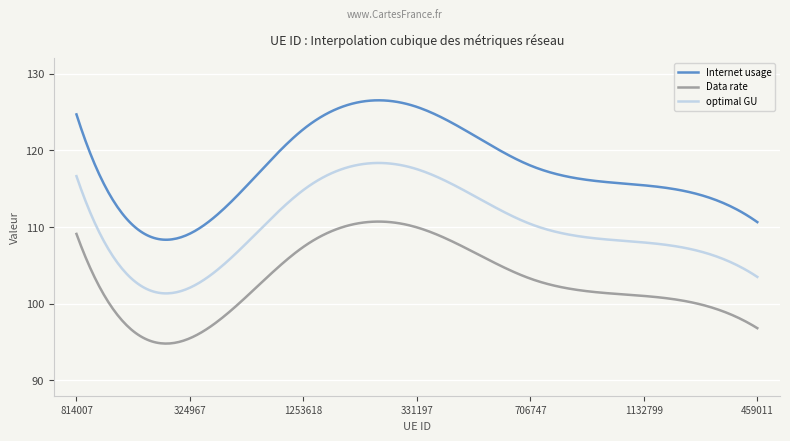

At how many categories does at least one series exceed 101?

300